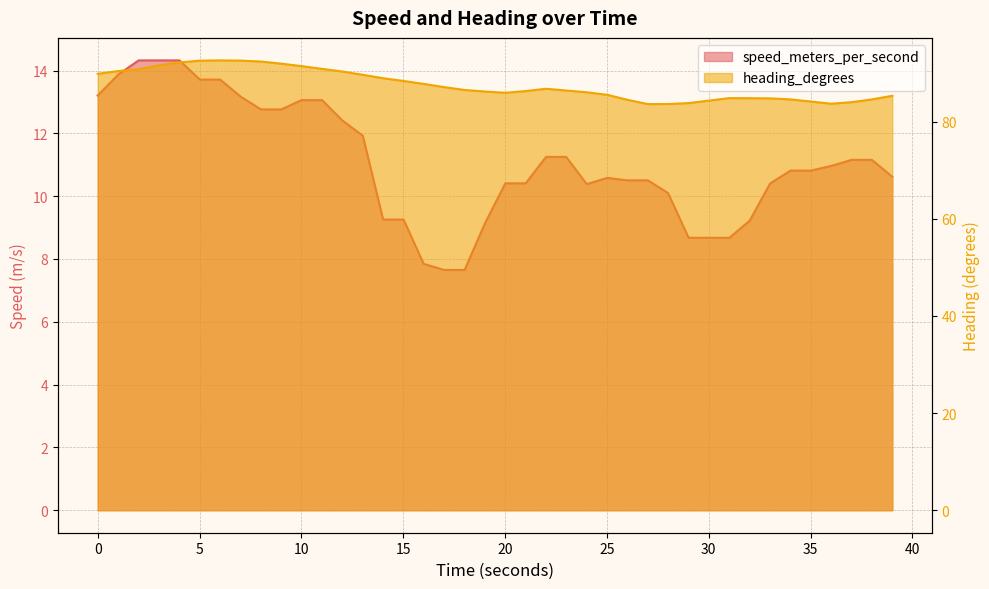

Which series has the largest range (max minus min)?

heading_degrees